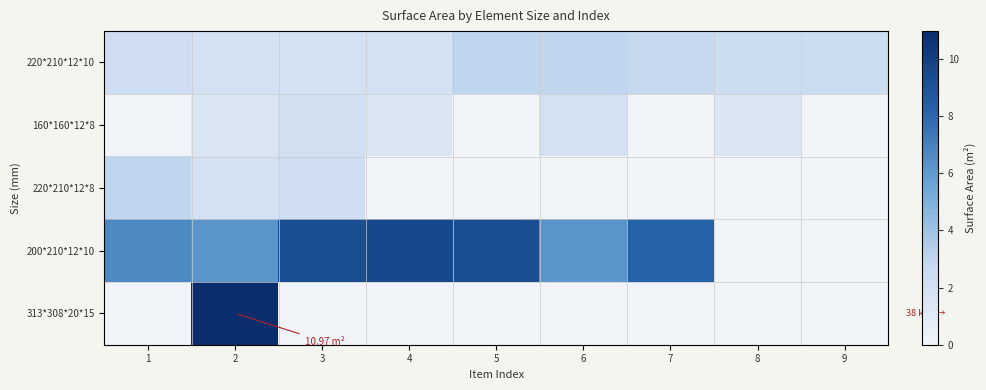

Which series has the widest spread of values?

313*308*20*15